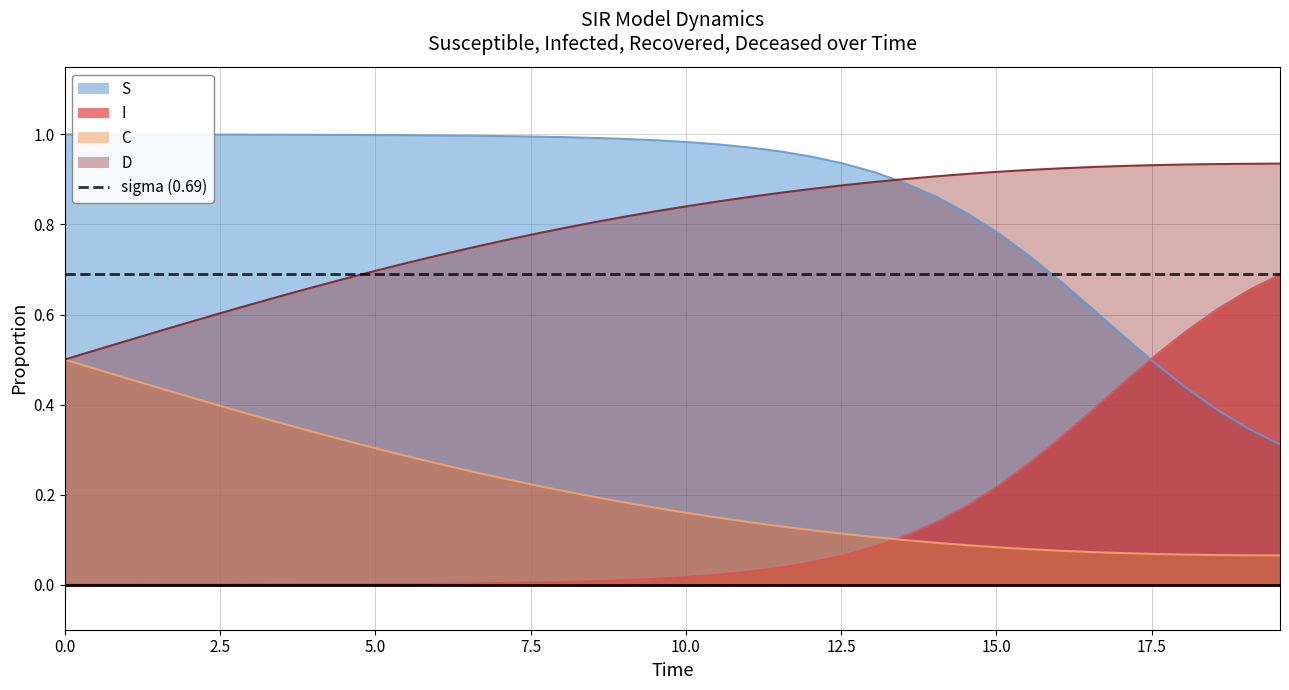

True or false: sigma (0.69) and C cross at least once.

False